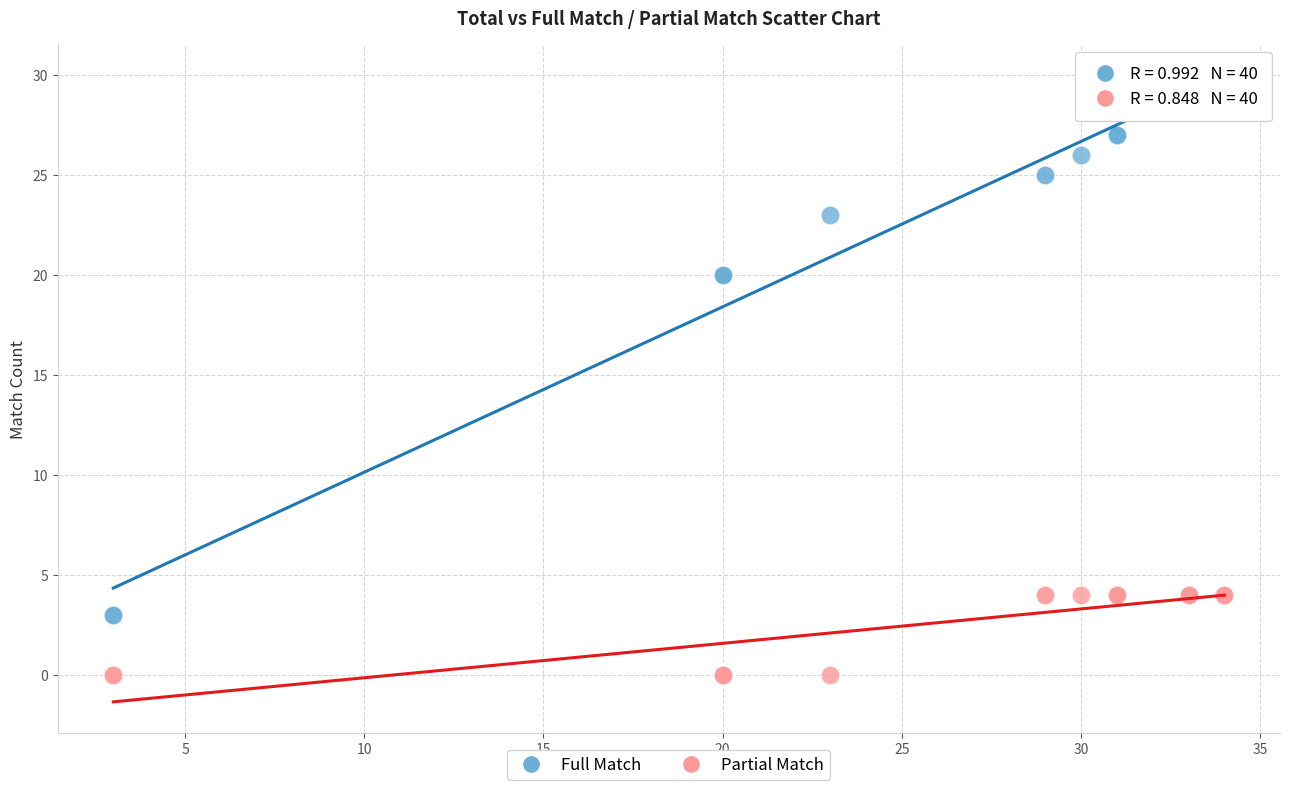

Which series reaches the maximum Y coordinate?

Full Match